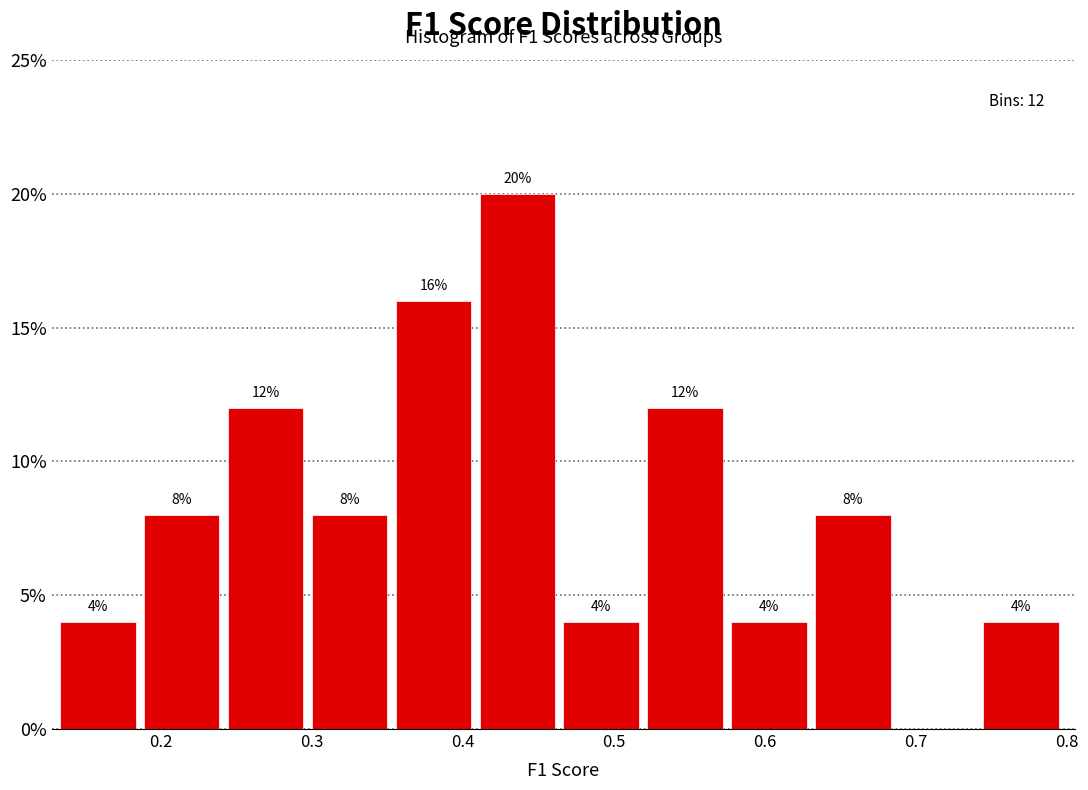

Which range on the x-axis has the tallest bar?

0.41 to 0.47